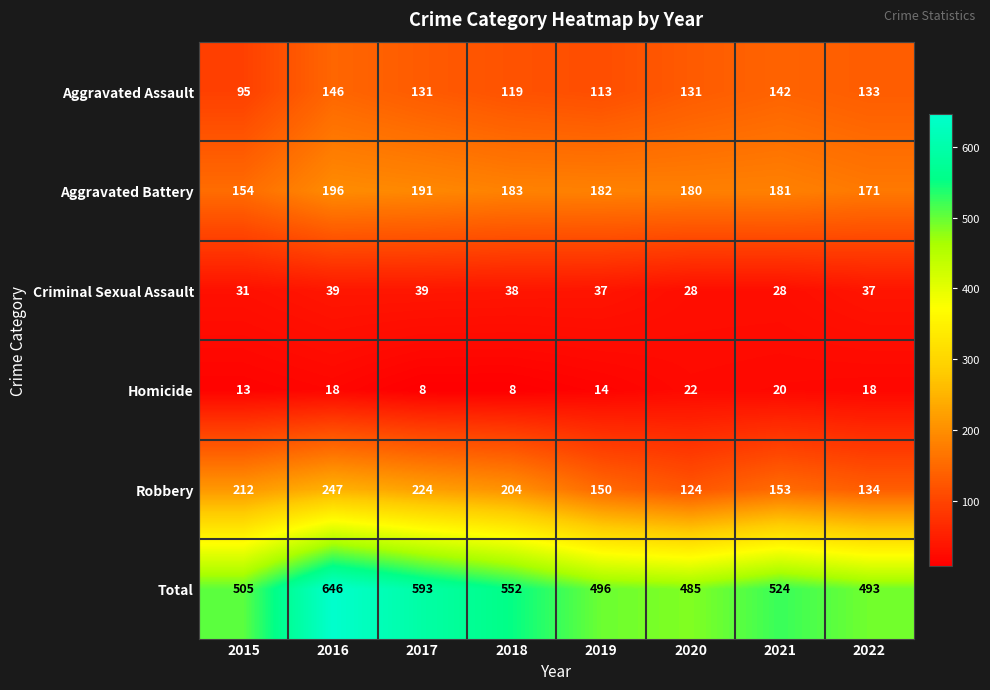

List the series in order of their peak value, highest first.

Total, Robbery, Aggravated Battery, Aggravated Assault, Criminal Sexual Assault, Homicide